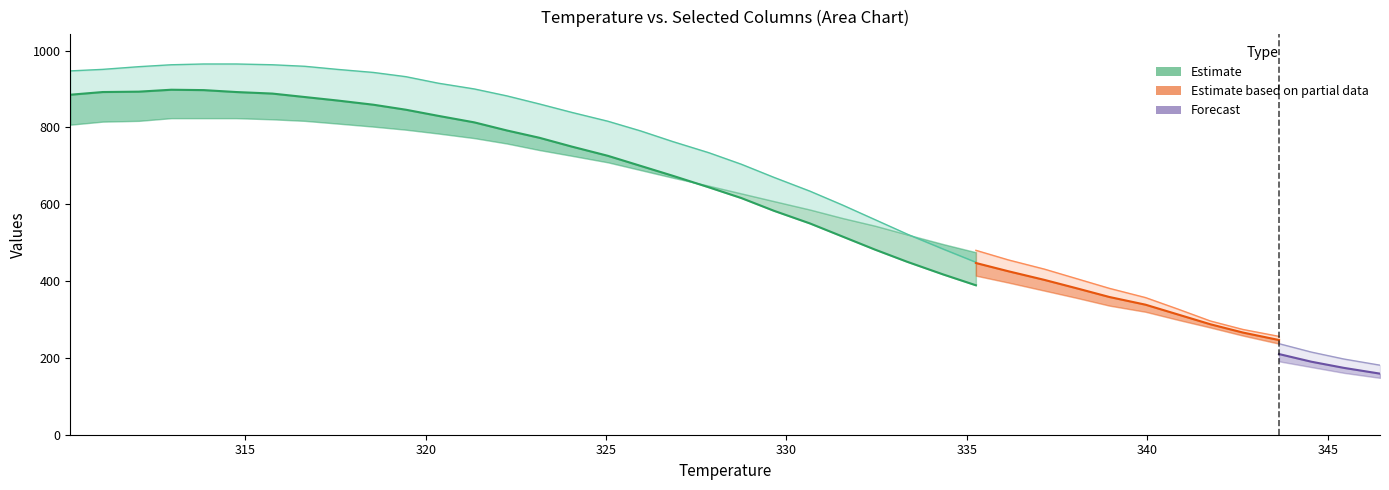

How many lines are shown in the chart?

6